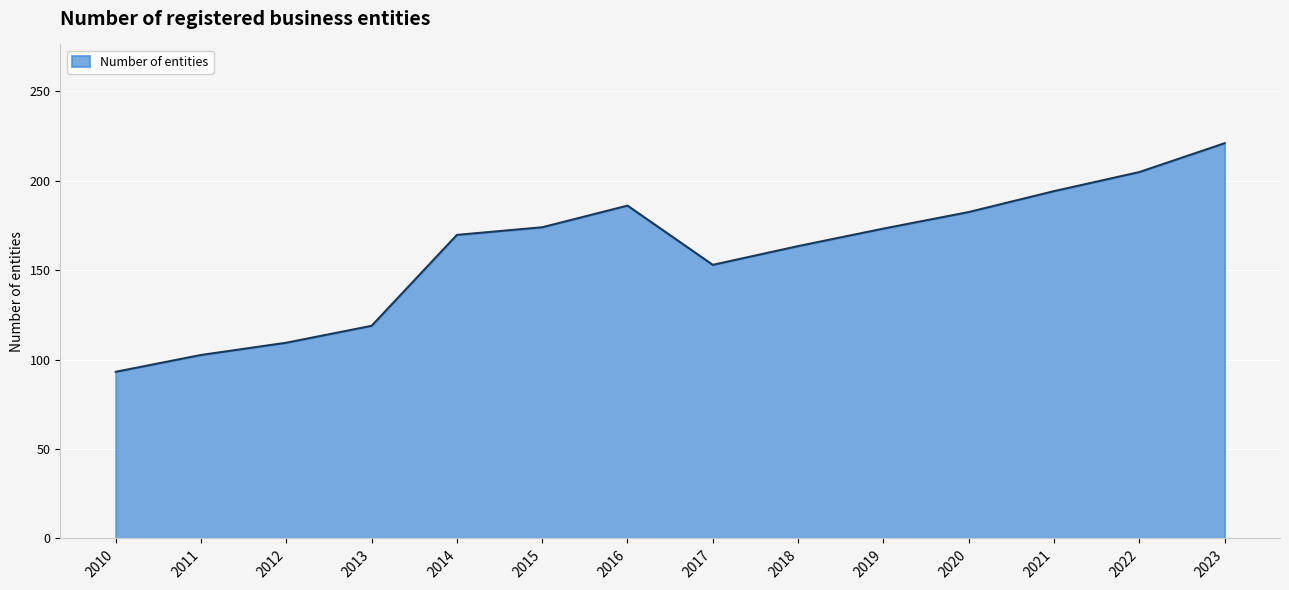

Where does the data first go above 173?

2015